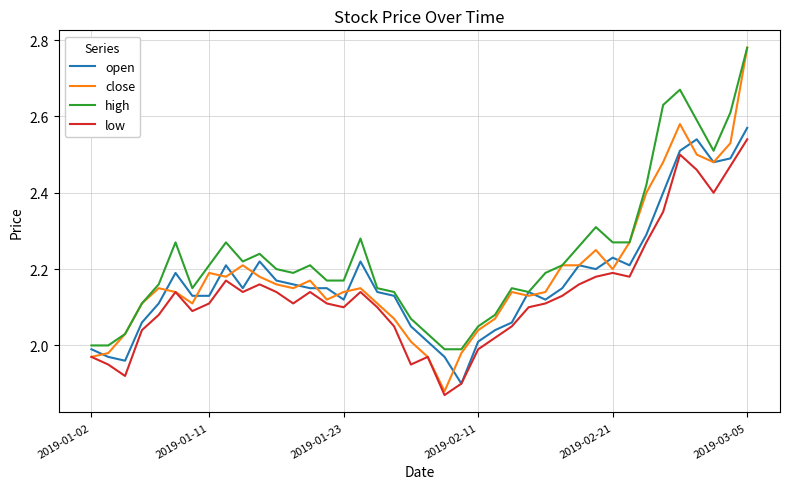

How many interior local peaks does the high series have?

8